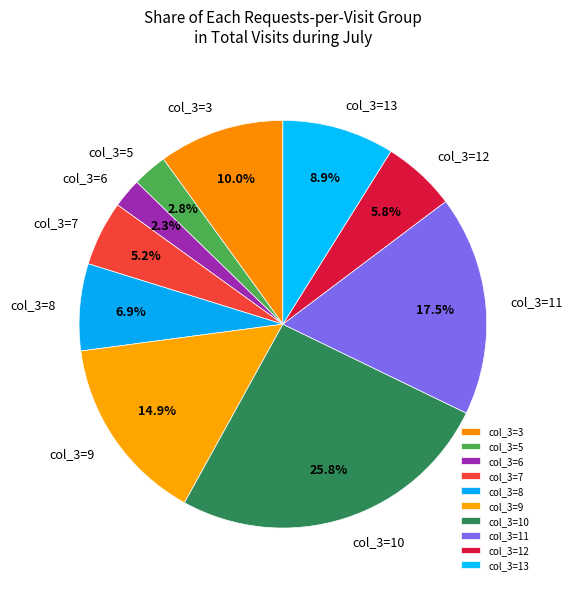

Is there a majority slice in this chart?

No